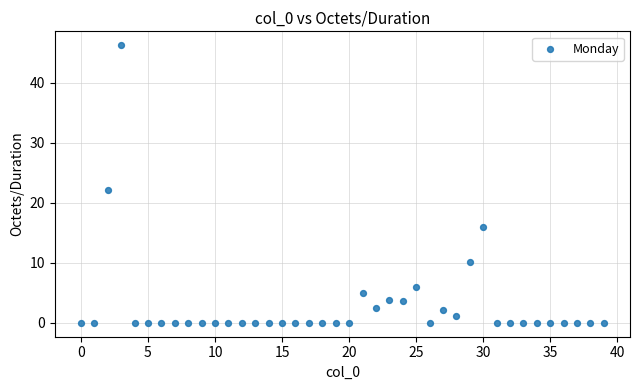

What Y value in the scatter plot is closest to 23?

22.1